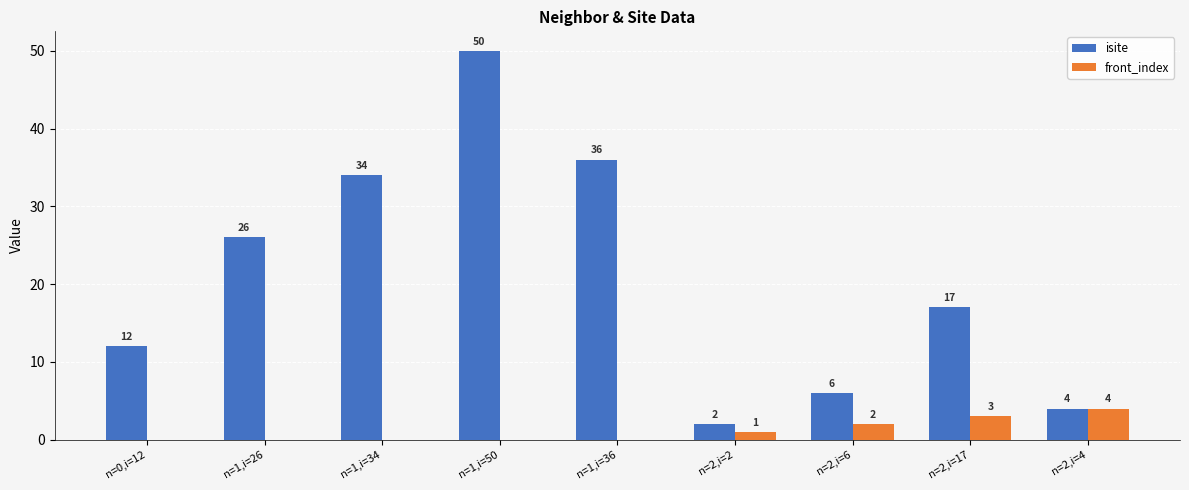

What is the total value across all series at n=1,i=26?

26